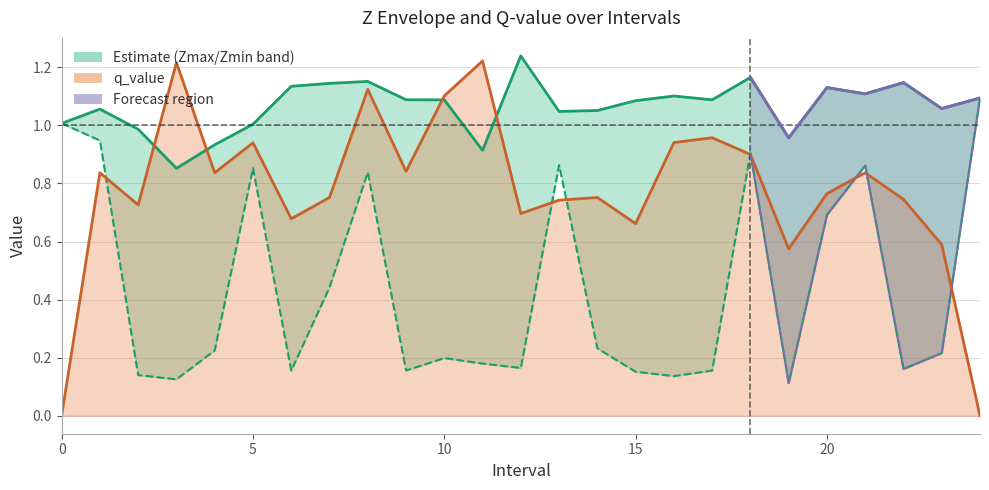

Does the chart have visible grid lines?

Yes